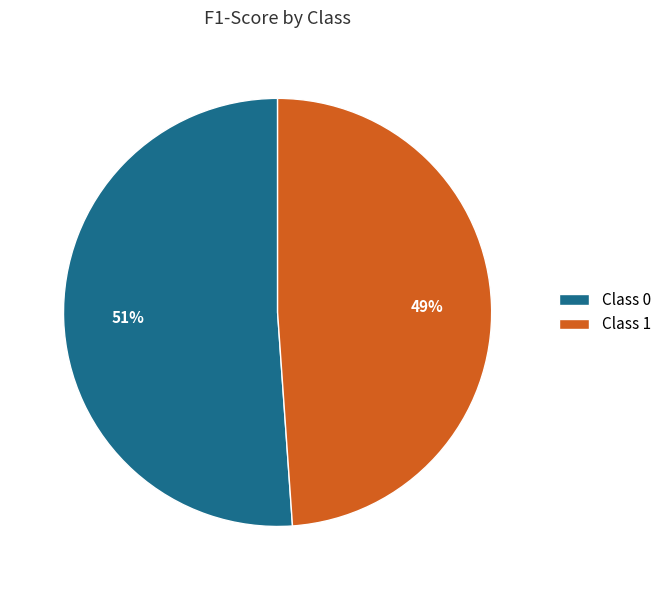

To the nearest percent, what is the average slice percentage?

50%